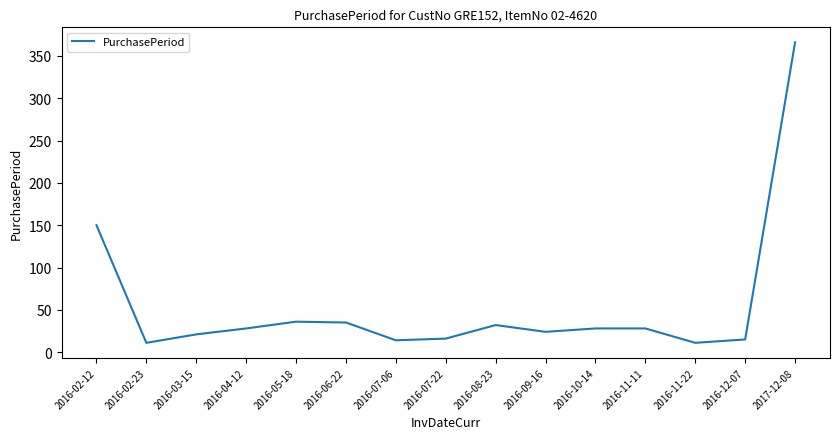

At which label is the value closest to 188?

2016-02-12